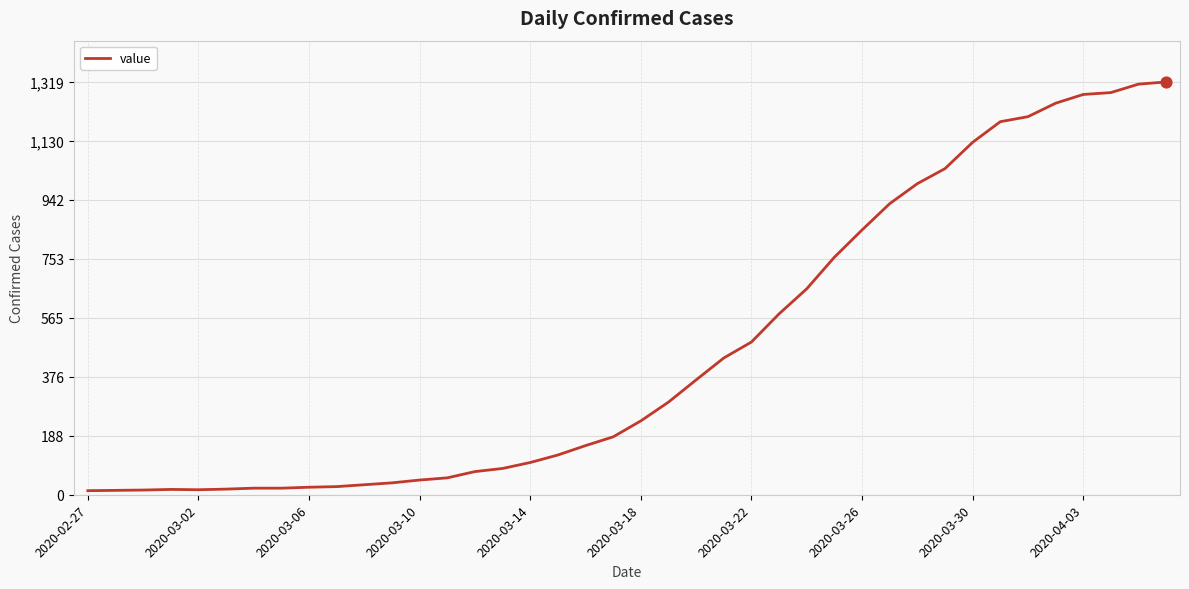

What is the difference between the maximum and minimum values?

1306